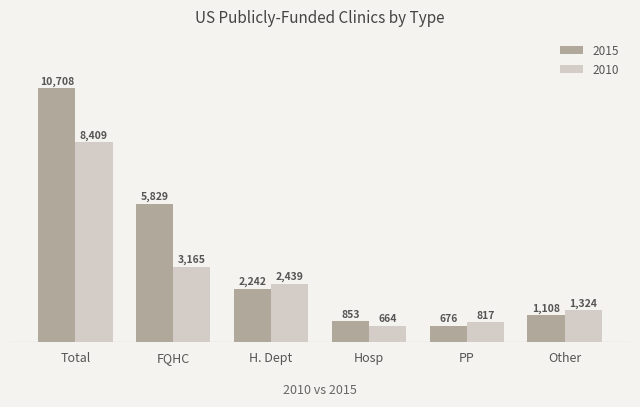

Reading right to left, extract all data points from this chart.

2015: 1108	676	853	2242	5829	10708
2010: 1324	817	664	2439	3165	8409